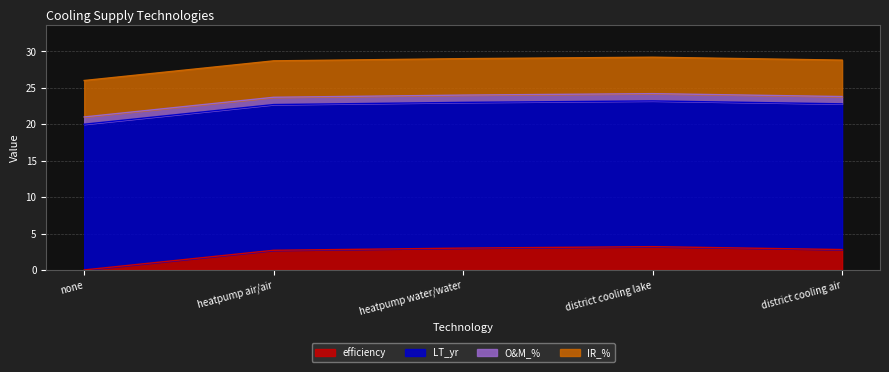

Reading left to right, list all the values displayed in this chart.

efficiency: 0=0.0	200=2.7	200=3.0	200=3.2	200=2.8
LT_yr: 0=20.0	200=20.0	200=20.0	200=20.0	200=20.0
O&M_%: 0=1.0	200=1.0	200=1.0	200=1.0	200=1.0
IR_%: 0=5.0	200=5.0	200=5.0	200=5.0	200=5.0